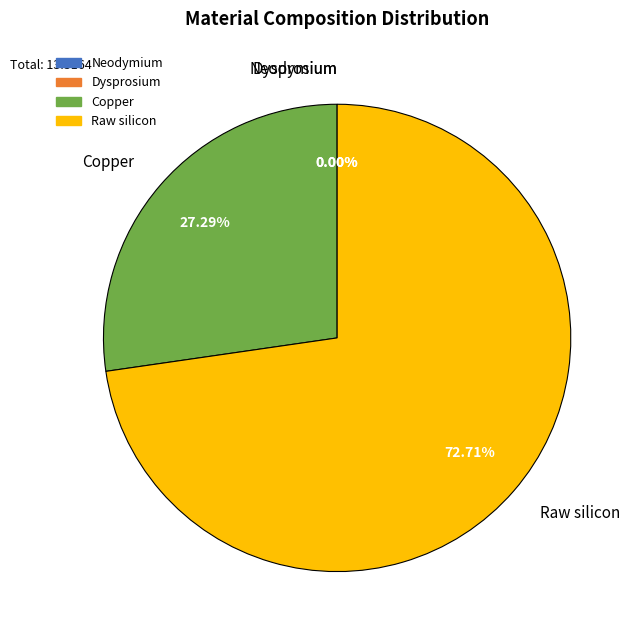

Count the number of slices in the pie.

4